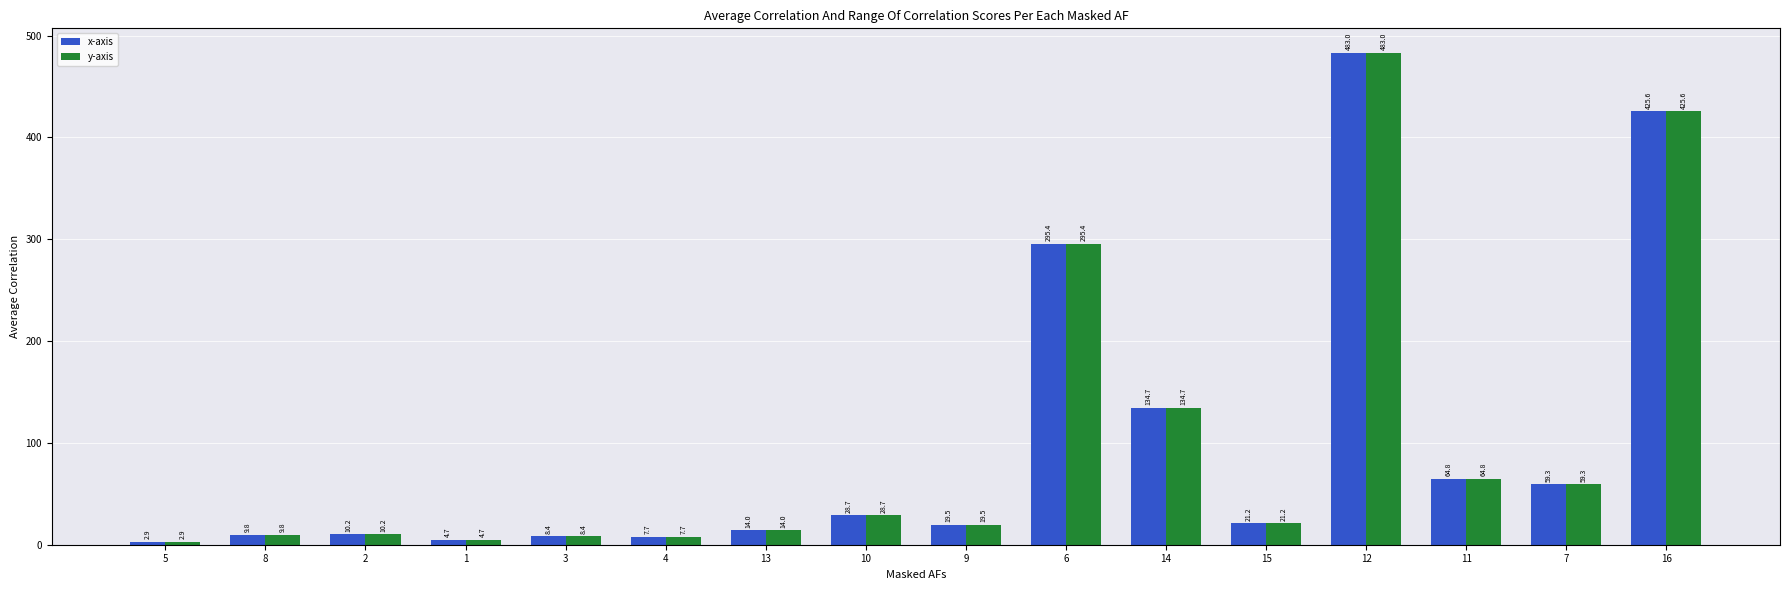

How many groups of bars are there?

16